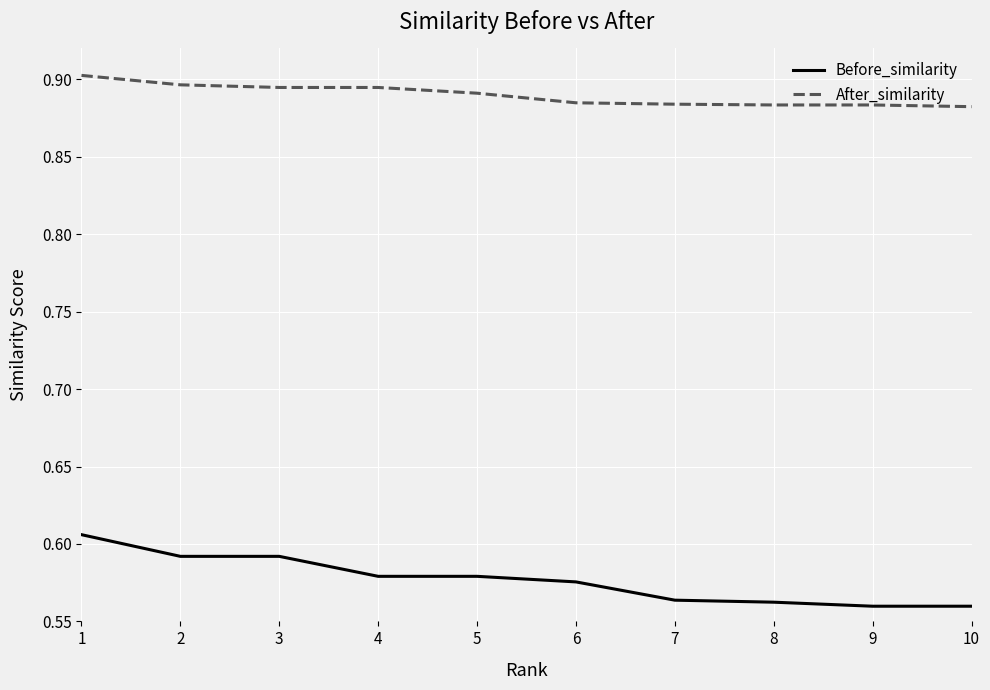

What is the sum of the After_similarity values at 7 and 10?

1.8